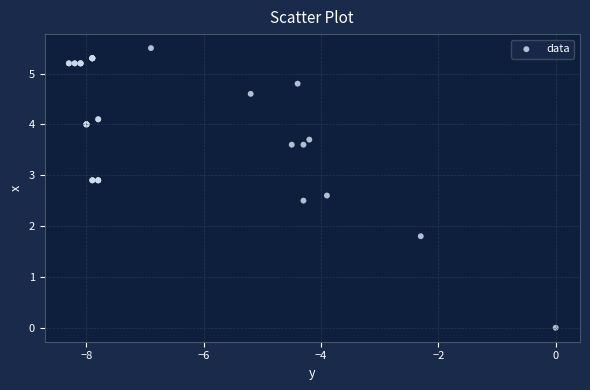

What Y value in the scatter plot is closest to 2?

1.8